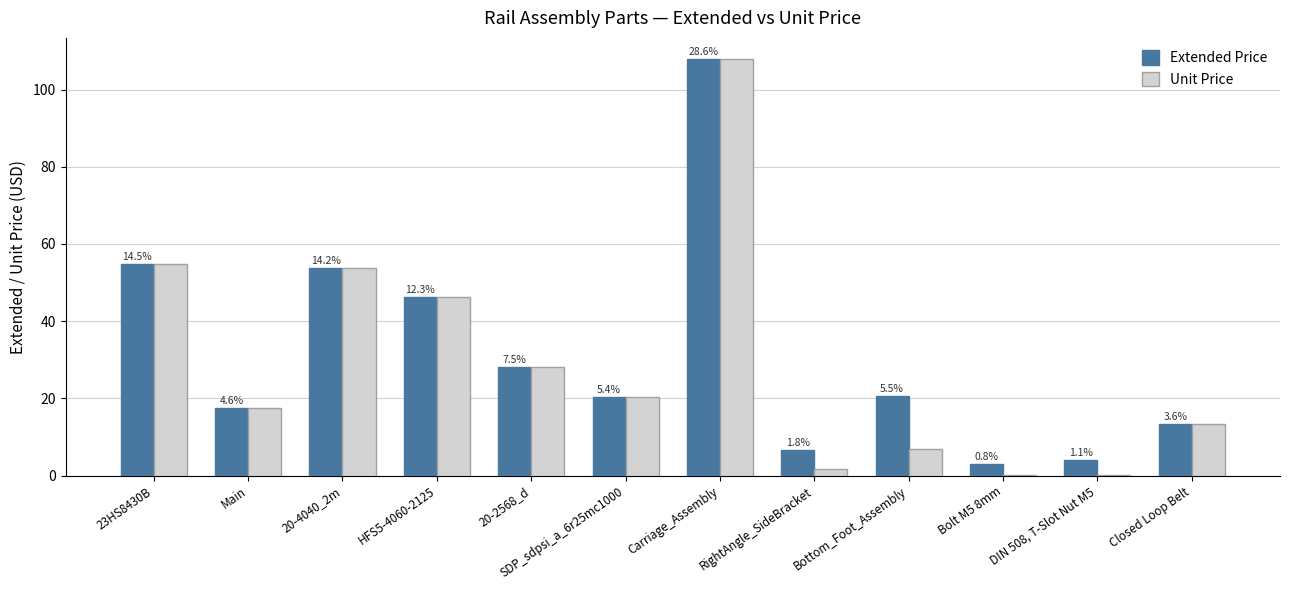

The Unit Price series shows 17.5 at Main. True or false?

True